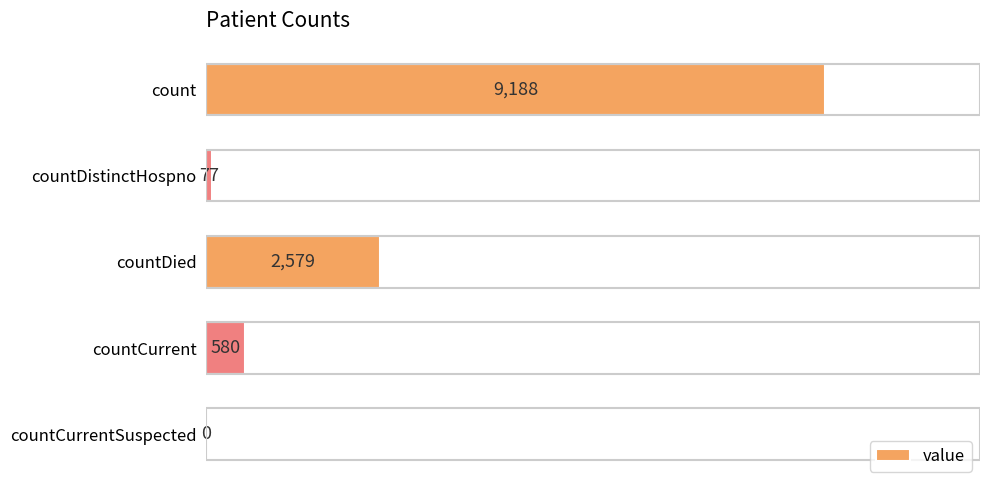

Count the number of data series in this chart.

1